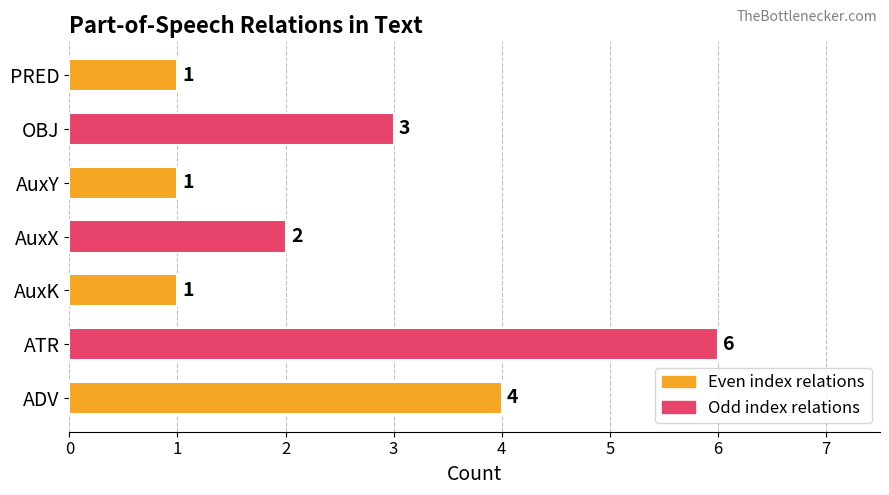

What is the ratio of the value at OBJ to the value at AuxY?

3.0